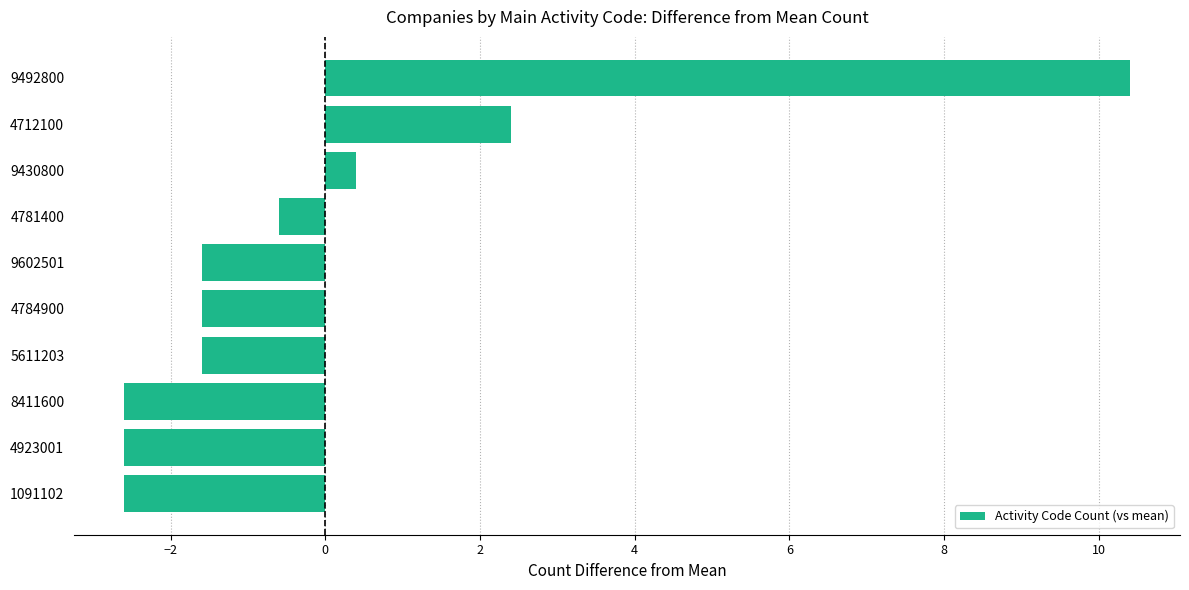

What is the difference between the maximum and minimum values?

13.0